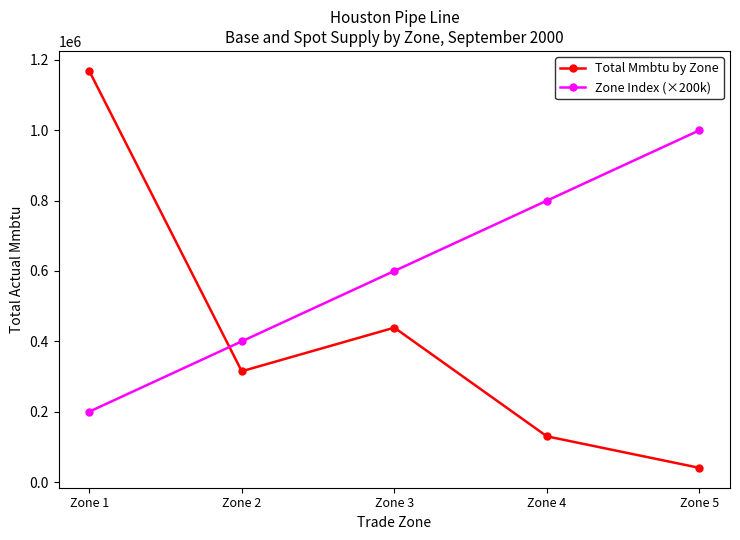

The value of Zone Index (×200k) at Zone 4 is 800000. True or false?

True